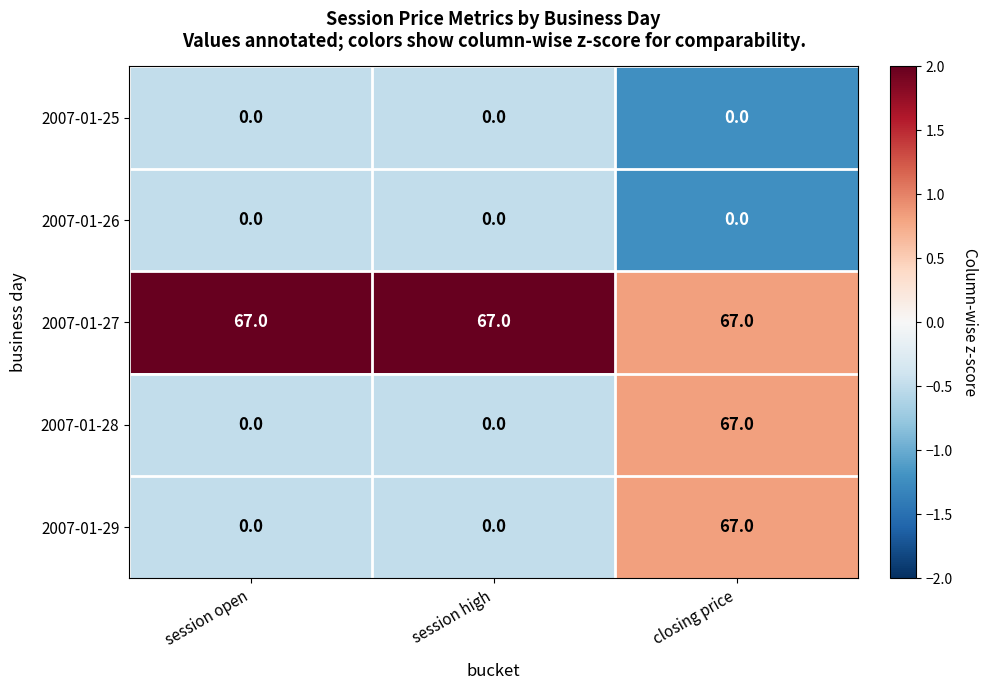

What is the sum of the 2007-01-28 values at closing price and session open?

67